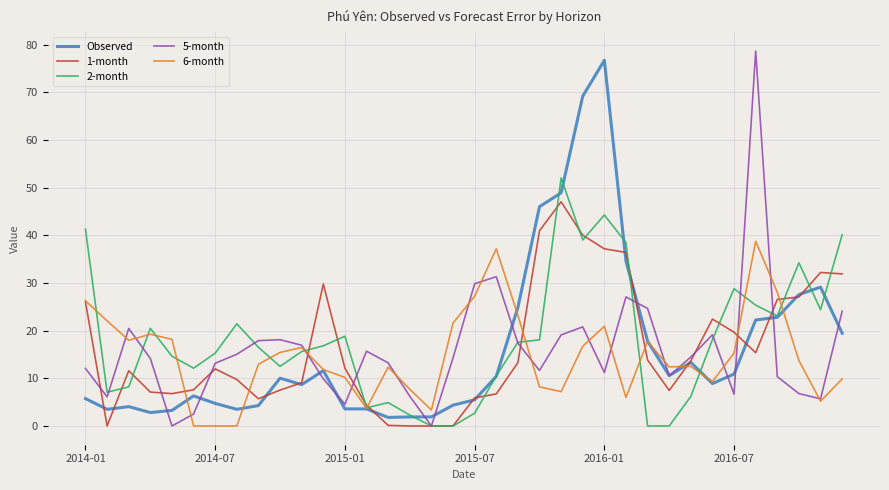

What is the average value of the 6-month series?

14.7